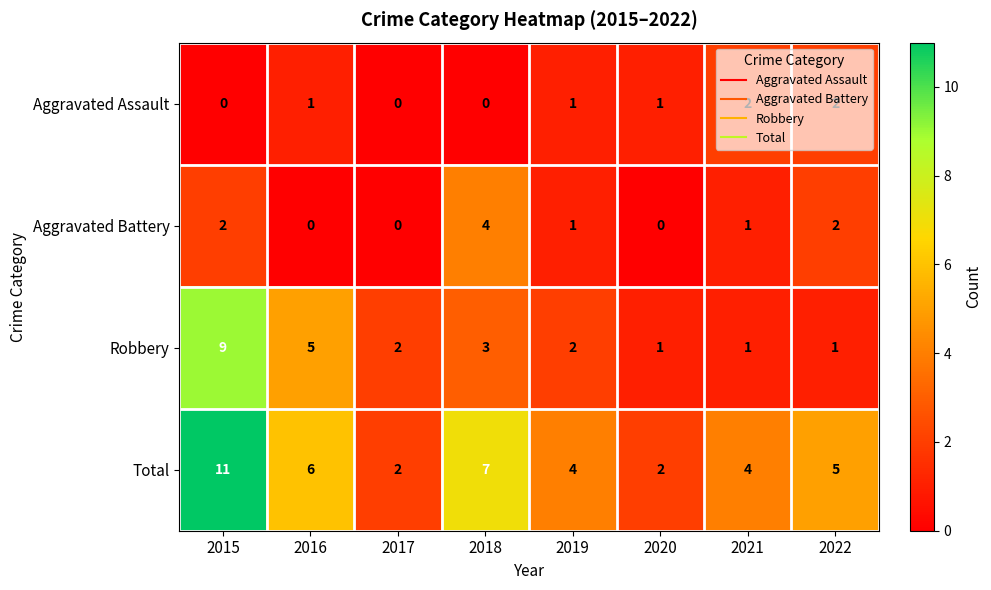

Which series has the largest range (max minus min)?

Total